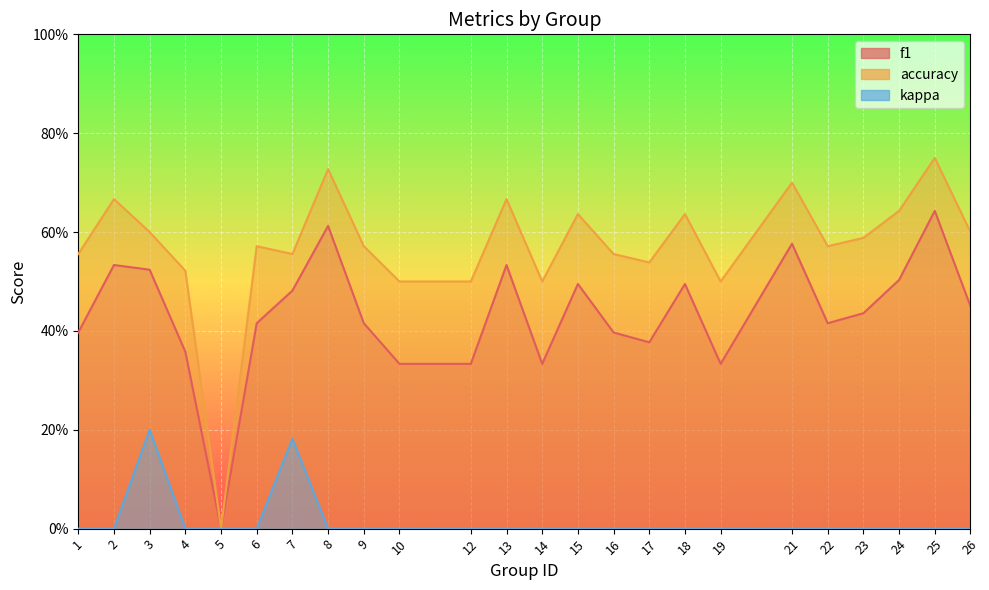

What is the sum of all f1 values?

10.4